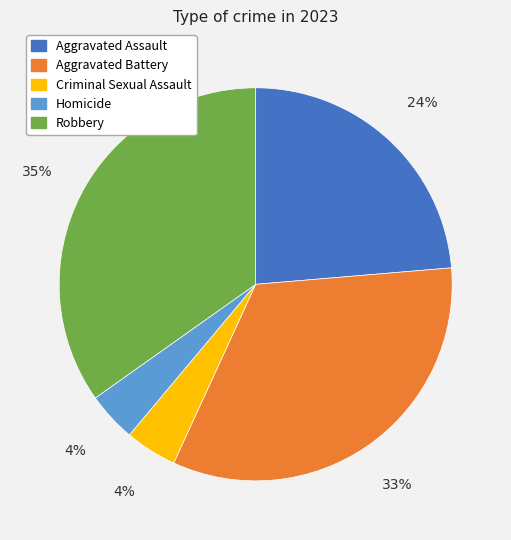

Combined, do Aggravated Assault and Aggravated Battery account for over 50%?

Yes